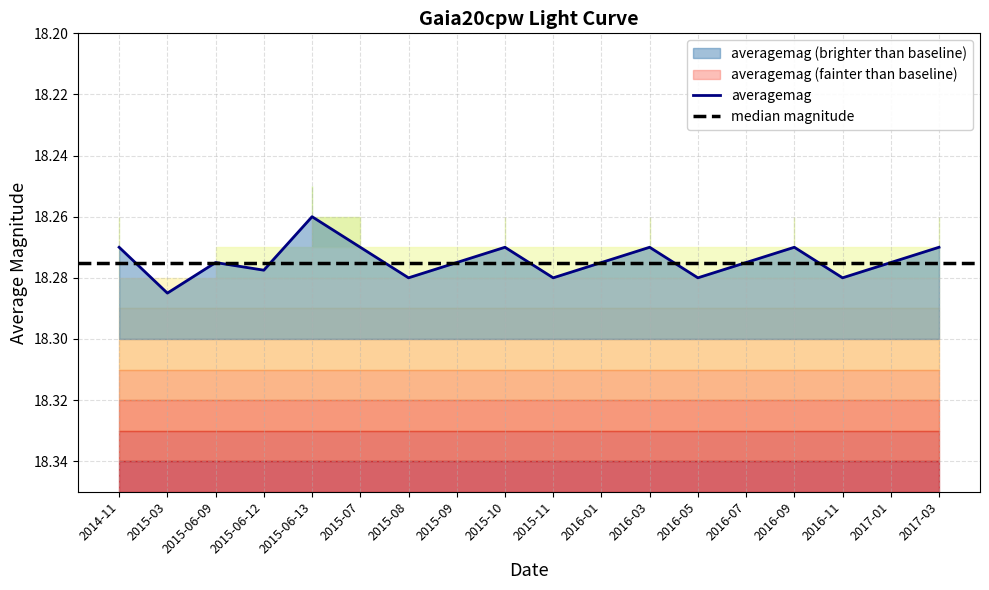

What is the sum of all values?

328.9